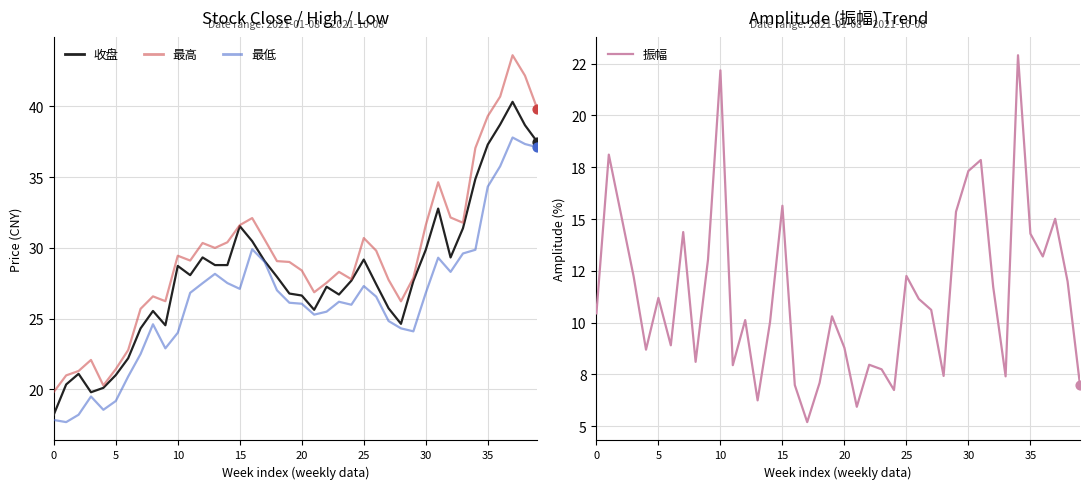

At which category is the sum across all series the highest?

37